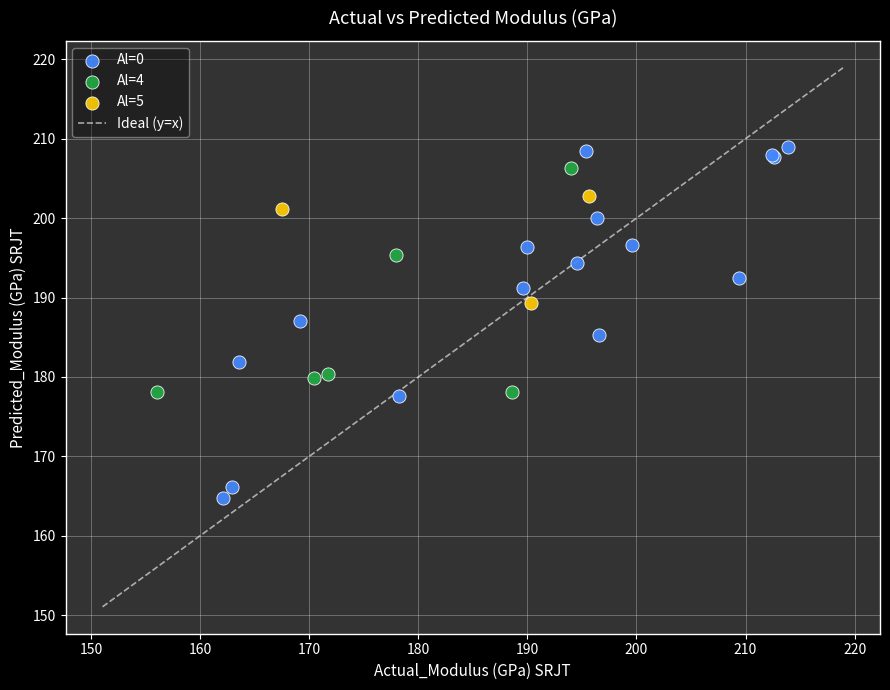

Which series reaches the minimum Y coordinate?

Al=0